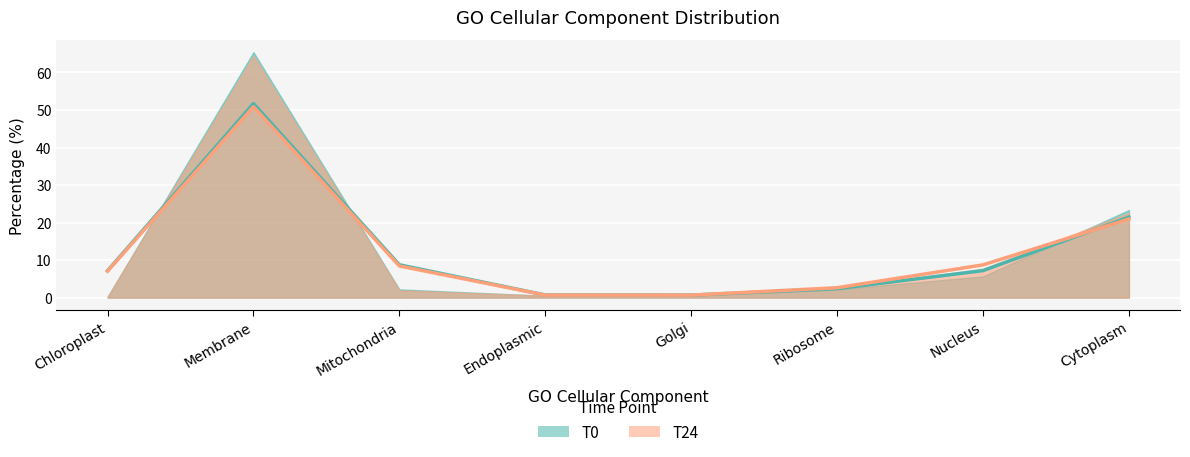

What is the lowest value of the T24 series?

0.7